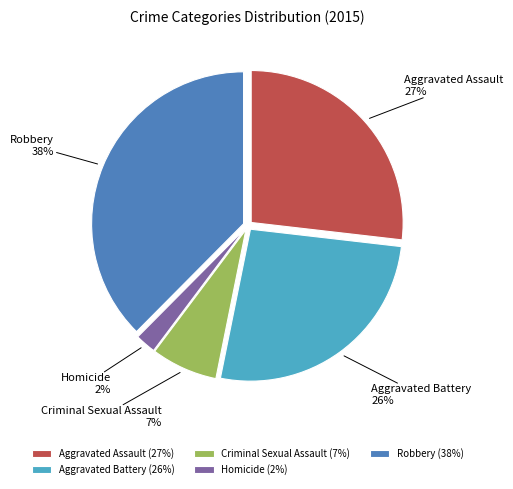

Is there any slice that represents more than half of the pie?

No